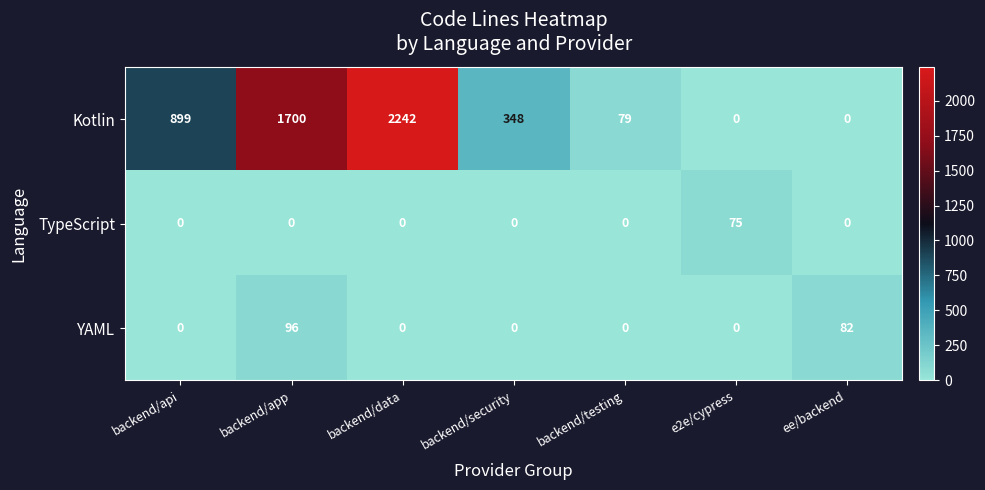

How many series are shown in this chart?

3